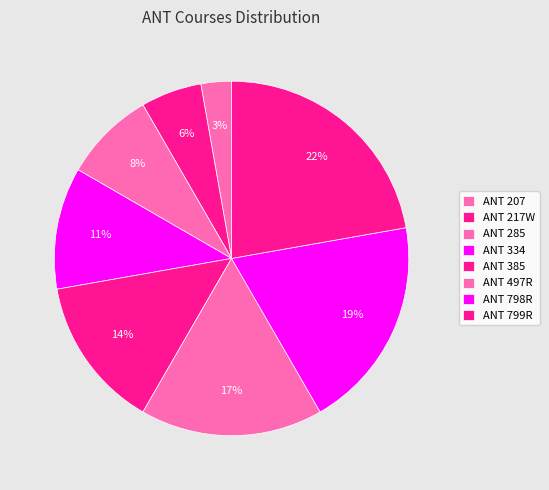

What is the largest slice in the pie chart?

ANT 799R